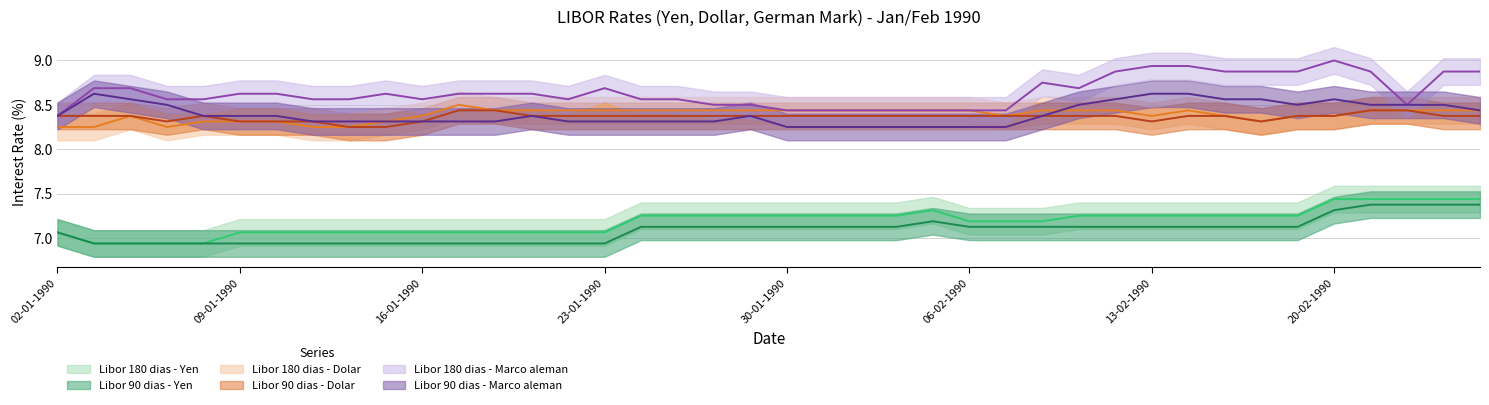

True or false: Libor 180 dias - Marco aleman has a value of 2.9 at 26-01-1990.

False